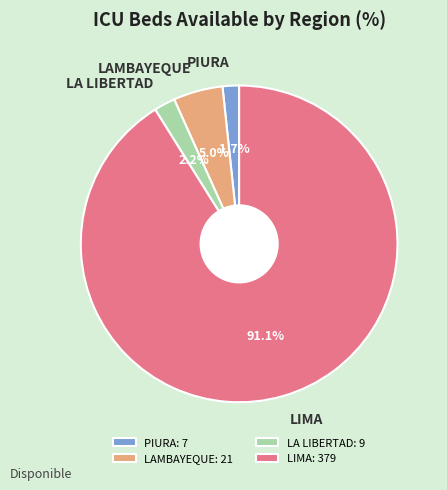

Which category accounts for the majority?

LIMA